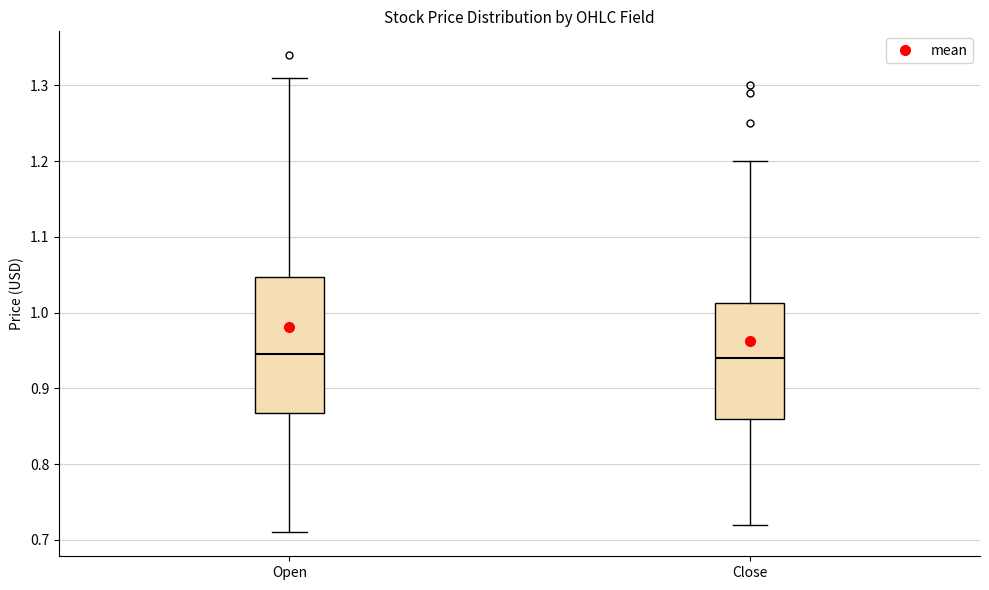

Which box is the tallest, from its lower edge to its upper edge?

Open